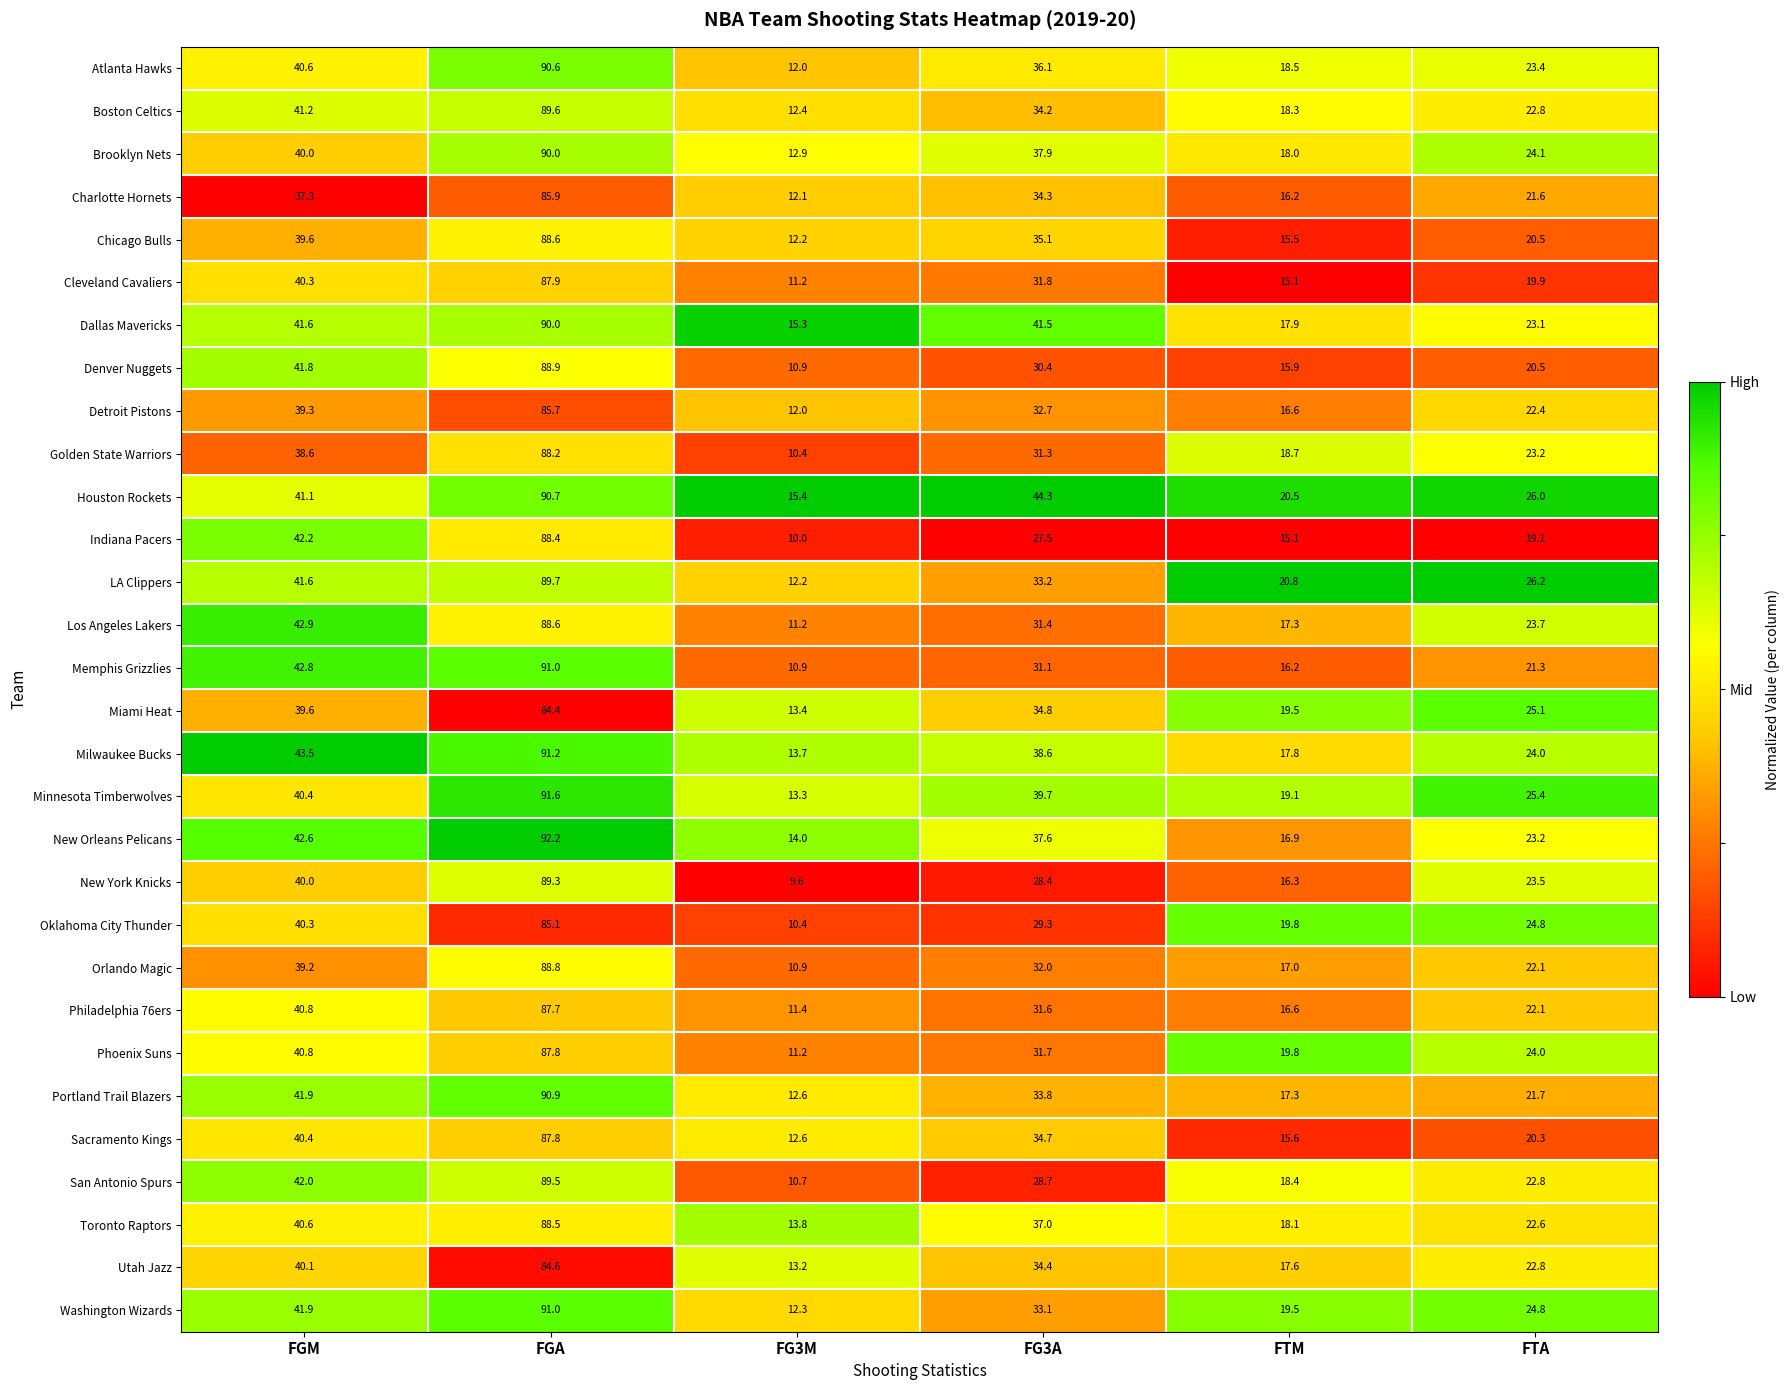

At which category is the sum across all series the highest?

FGA